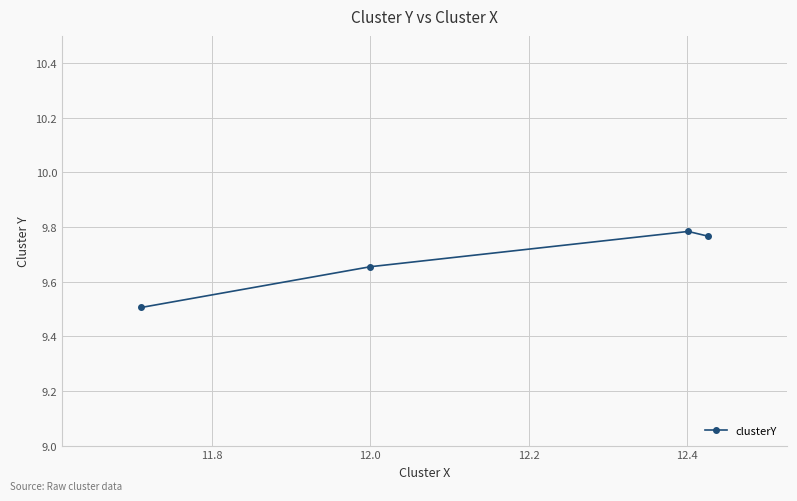

Count the values in the range 9 to 10.

4